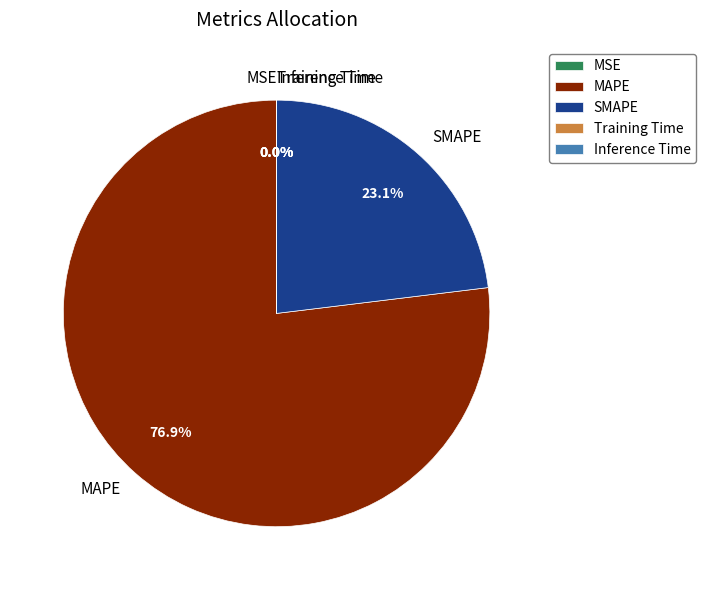

Is there any slice that represents more than half of the pie?

Yes